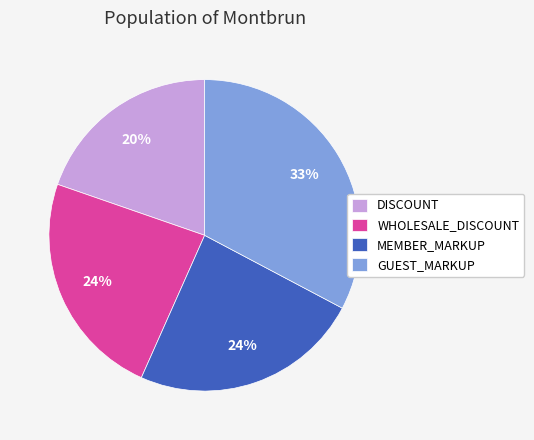

How many segments does this pie chart have?

4